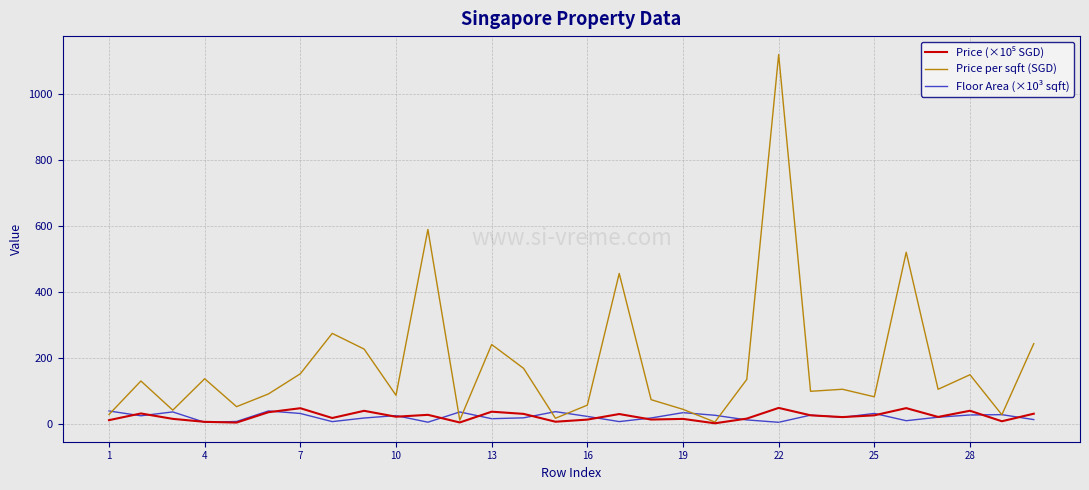

Which series has the largest total across all categories?

Price per sqft (SGD)